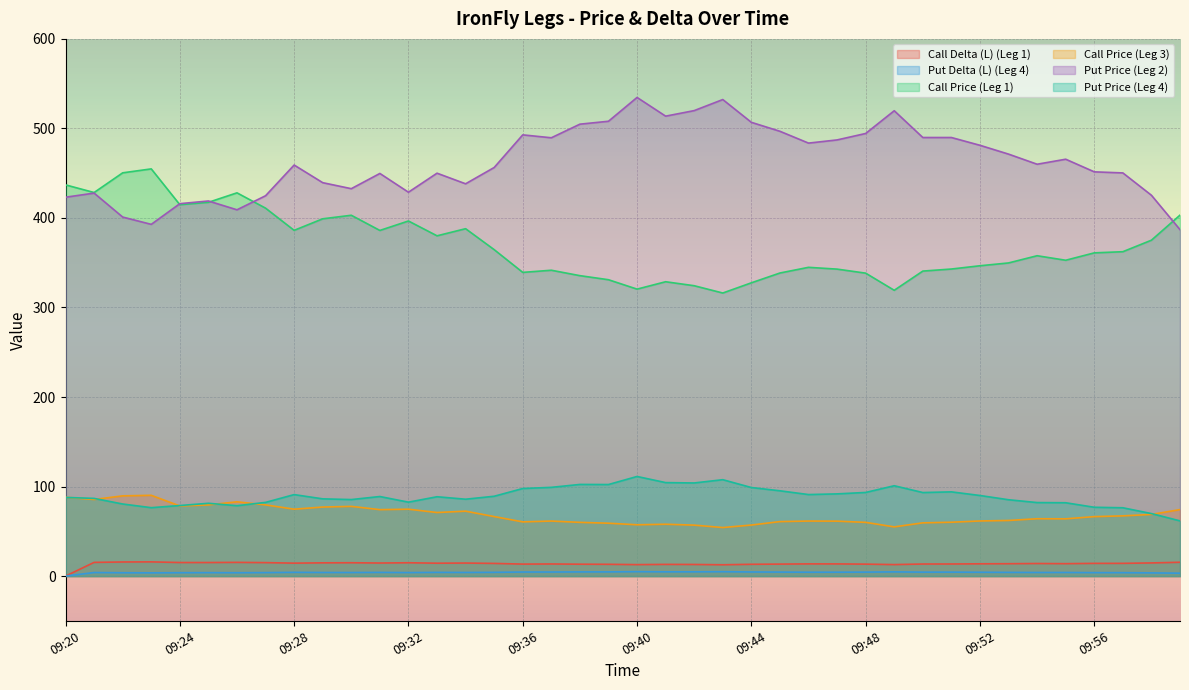

Between 09:55 and 09:43, which is larger?

09:55